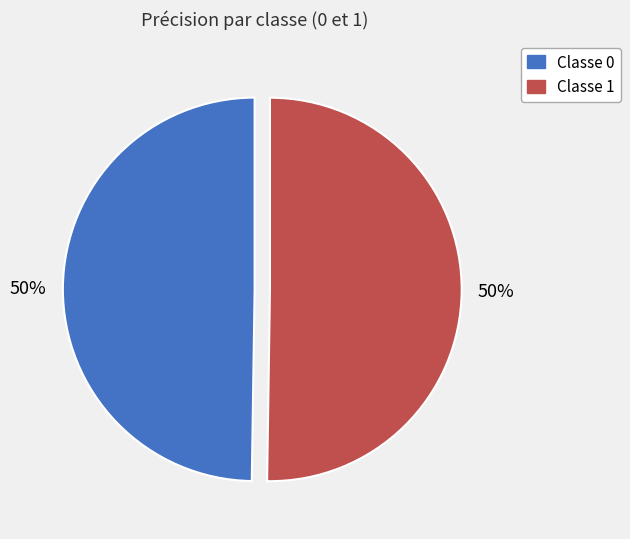

How many slices are in this pie chart?

2